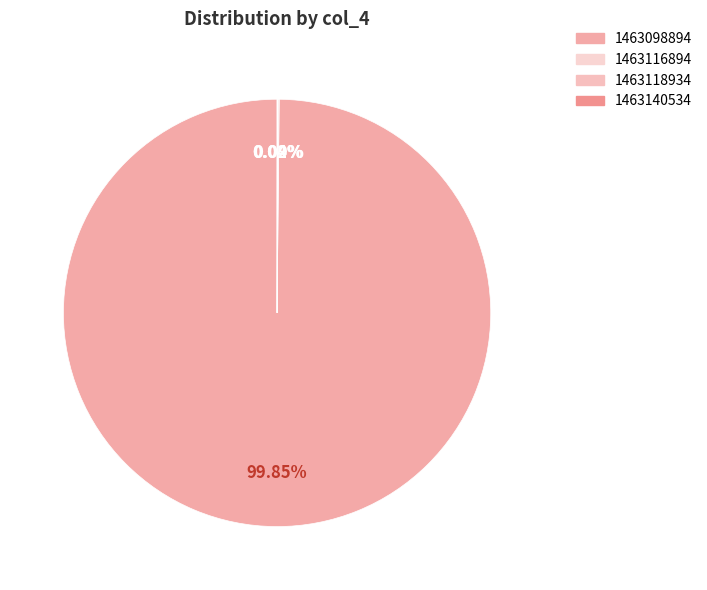

To the nearest percent, what is the average slice percentage?

25%